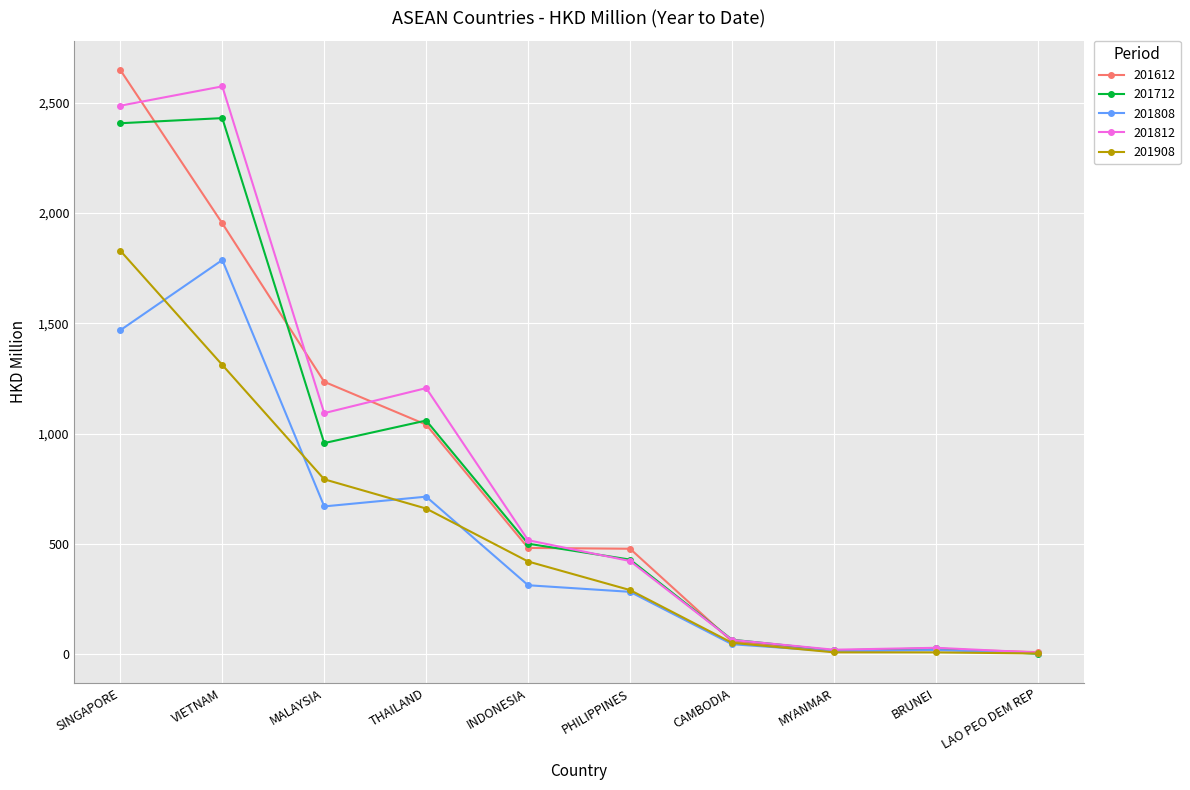

Where is 201812 nearest to the value 1290?

THAILAND